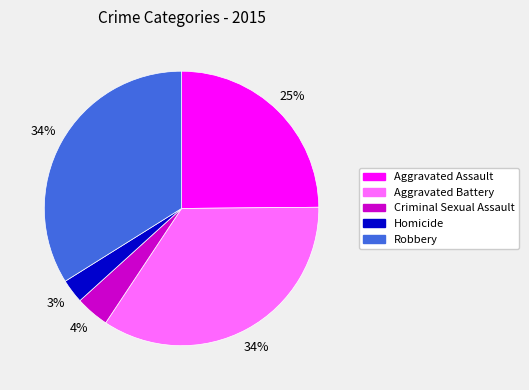

Do Aggravated Assault and Aggravated Battery together represent more than half of the pie?

Yes